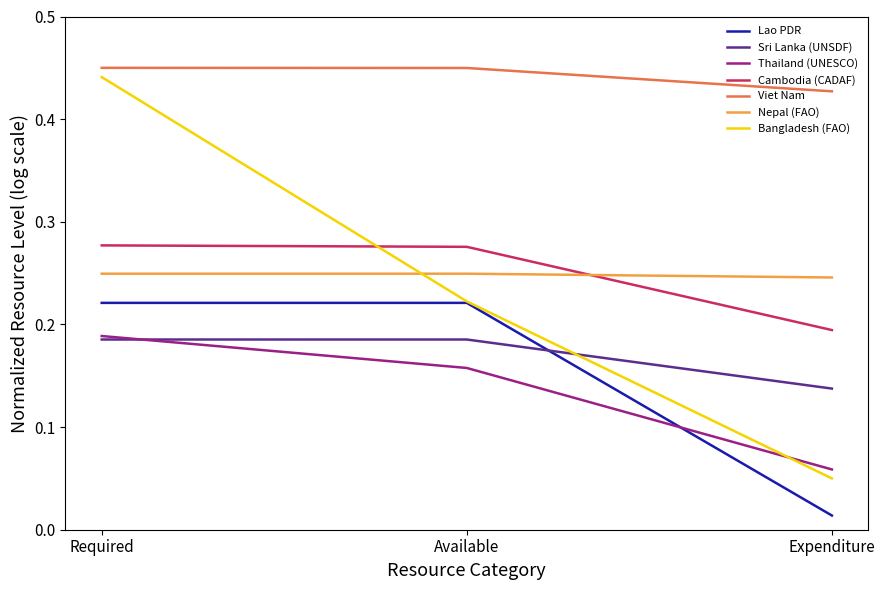

What position from the left is Required?

1